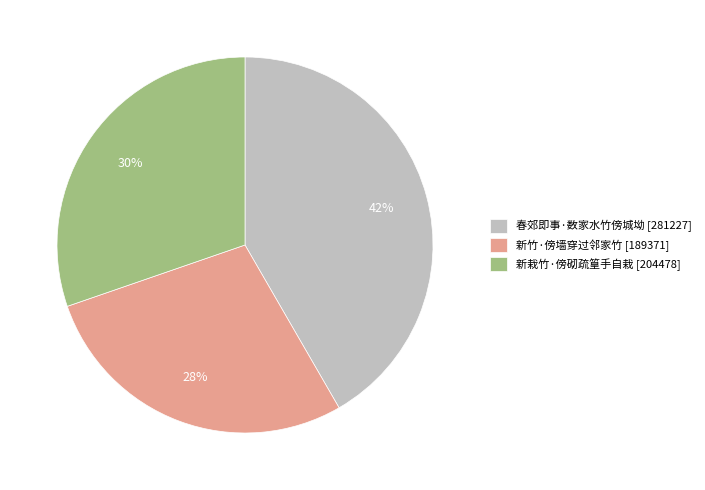

Is the sum of 新竹·傍墙穿过邻家竹 [189371] and 新栽竹·傍砌疏篁手自栽 [204478] greater than half?

Yes